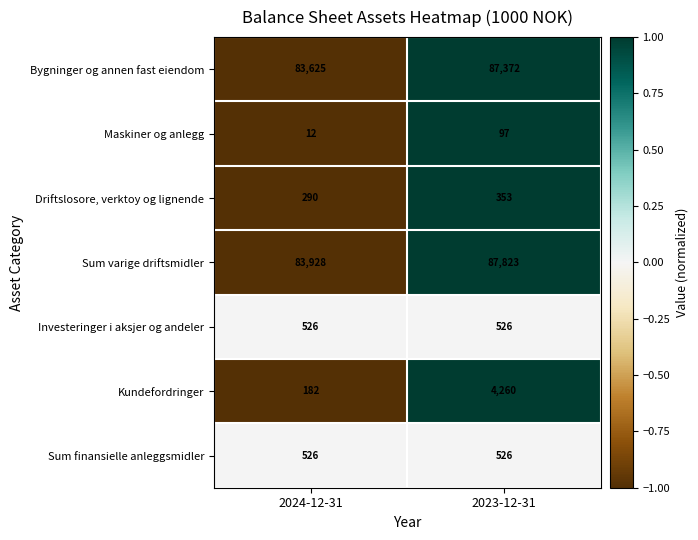

Which series has the widest spread of values?

Kundefordringer